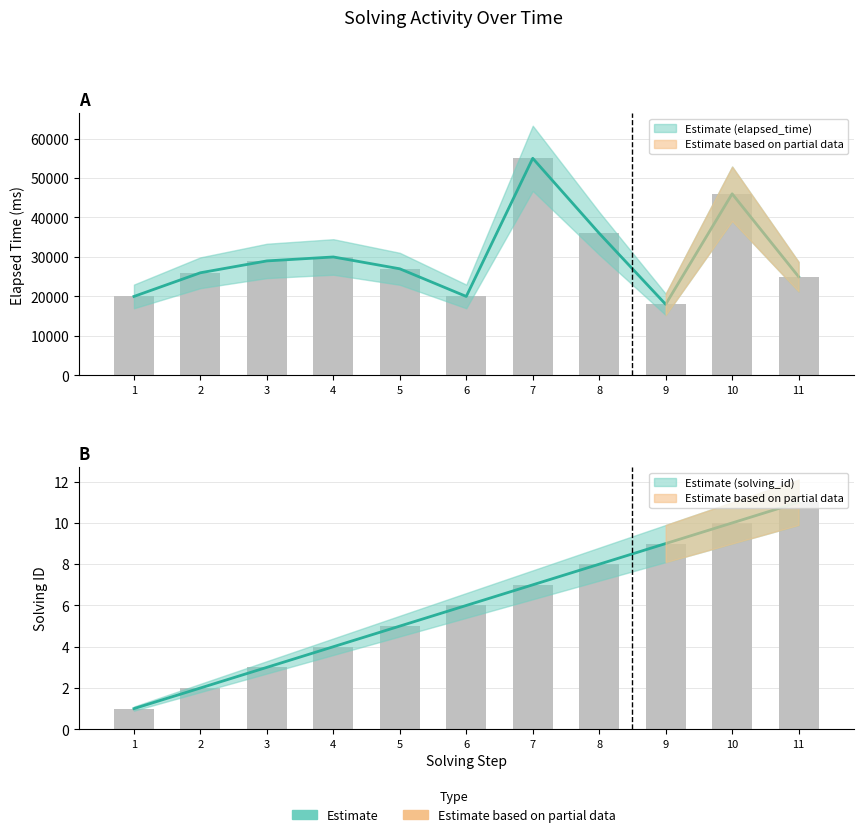

At which category is the sum across all series the highest?

7